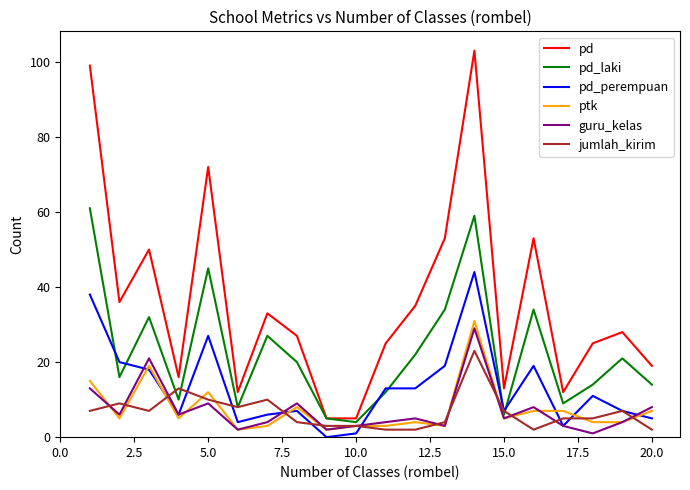

What is the maximum value shown in the chart?

103